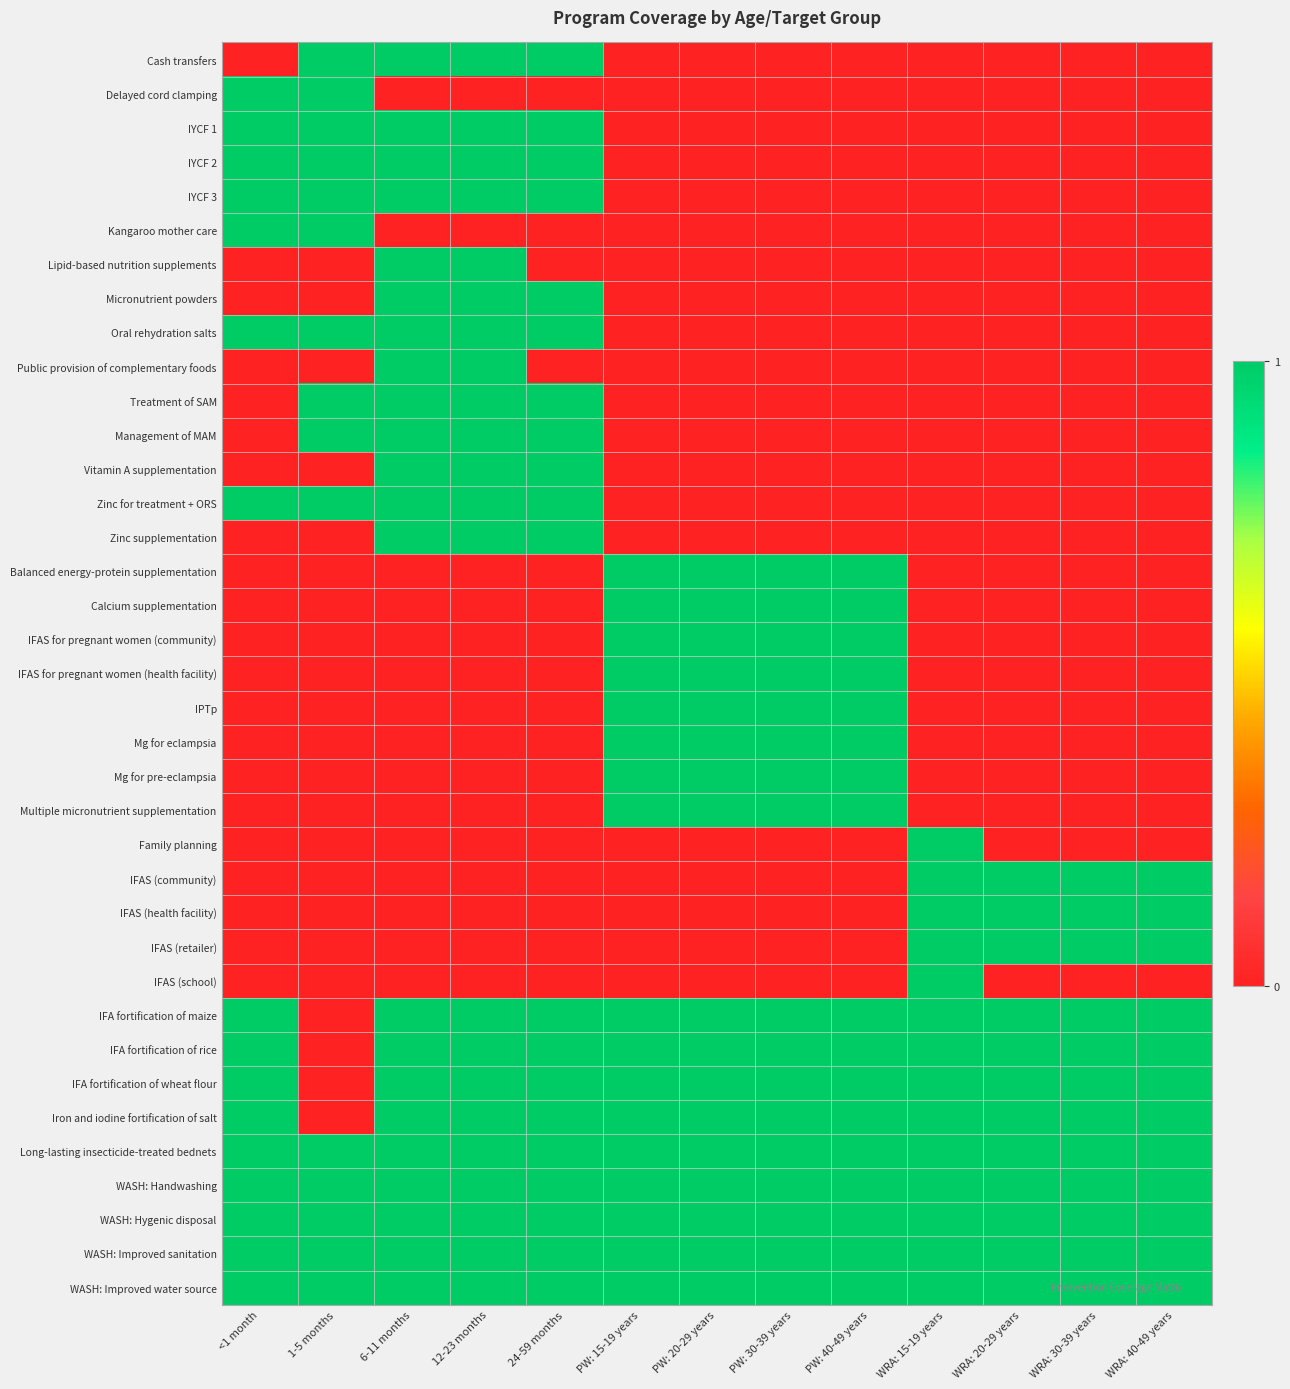

Rank the series at 1-5 months from lowest to highest value.

Lipid-based nutrition supplements, Micronutrient powders, Public provision of complementary foods, Vitamin A supplementation, Zinc supplementation, Balanced energy-protein supplementation, Calcium supplementation, IFAS for pregnant women (community), IFAS for pregnant women (health facility), IPTp, Mg for eclampsia, Mg for pre-eclampsia, Multiple micronutrient supplementation, Family planning, IFAS (community), IFAS (health facility), IFAS (retailer), IFAS (school), IFA fortification of maize, IFA fortification of rice, IFA fortification of wheat flour, Iron and iodine fortification of salt, Cash transfers, Delayed cord clamping, IYCF 1, IYCF 2, IYCF 3, Kangaroo mother care, Oral rehydration salts, Treatment of SAM, Management of MAM, Zinc for treatment + ORS, Long-lasting insecticide-treated bednets, WASH: Handwashing, WASH: Hygenic disposal, WASH: Improved sanitation, WASH: Improved water source